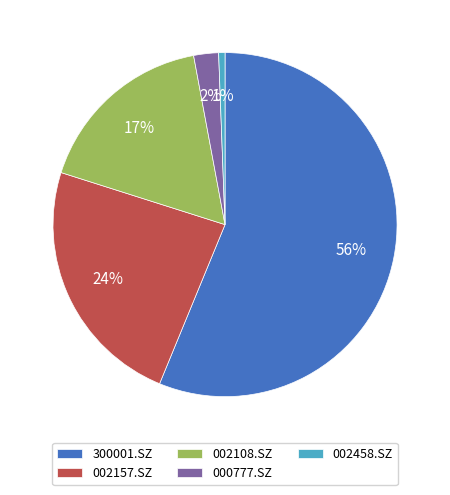

Count the number of slices in the pie.

5